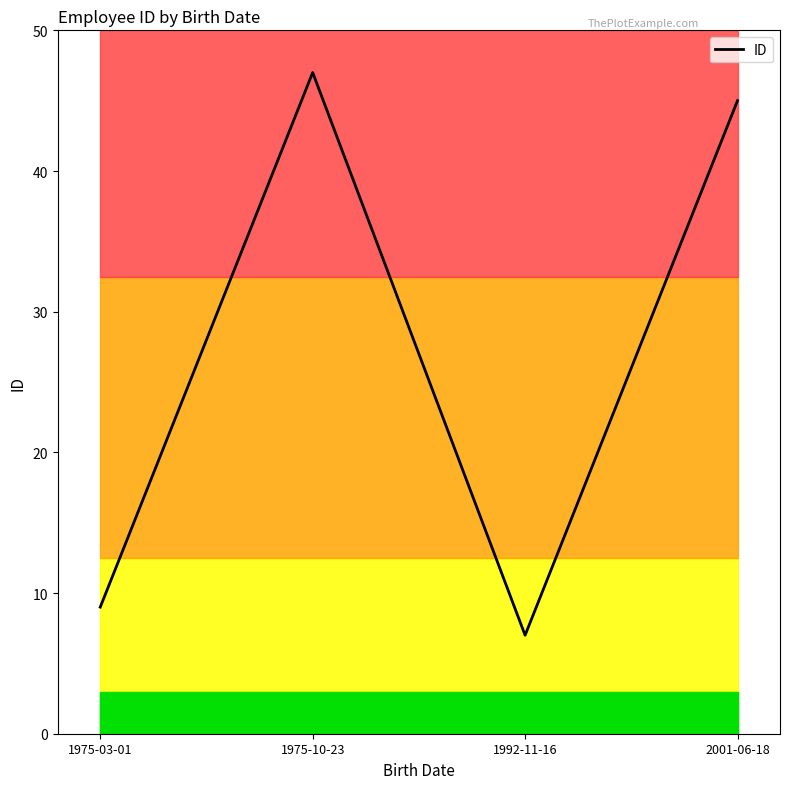

The chart shows a value of 9 at 1975-03-01. True or false?

True